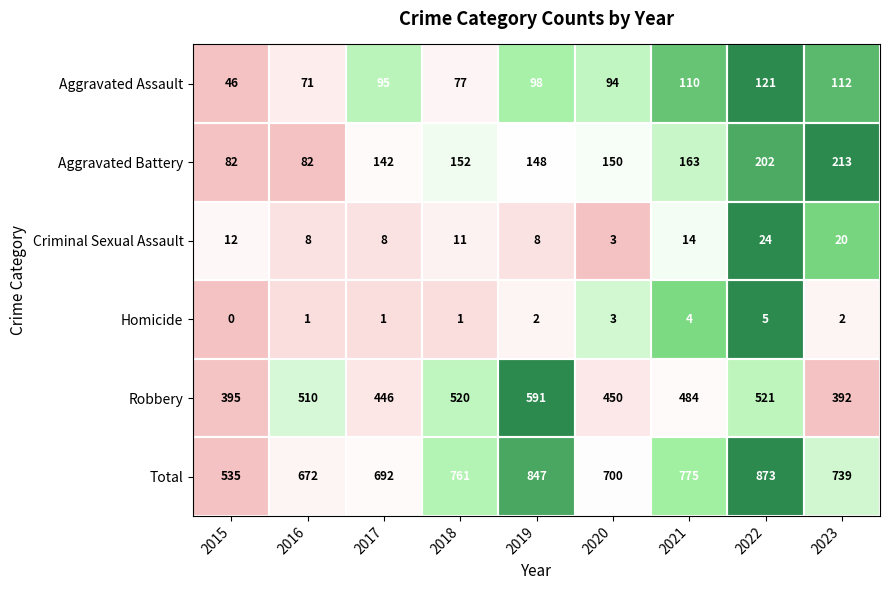

Which series has the largest range (max minus min)?

Total